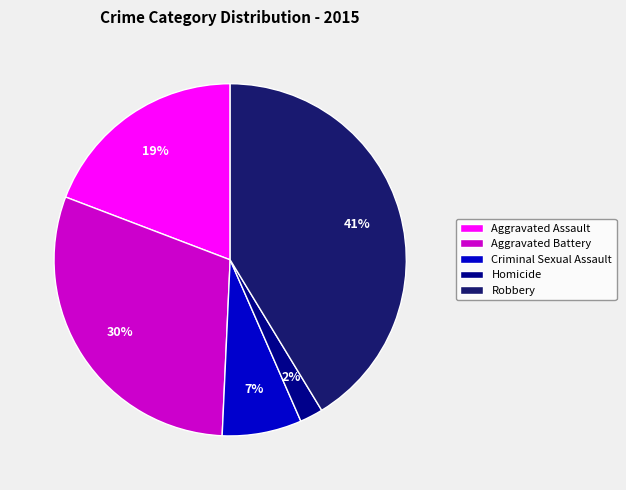

Which has a higher value, Aggravated Battery or Robbery?

Robbery